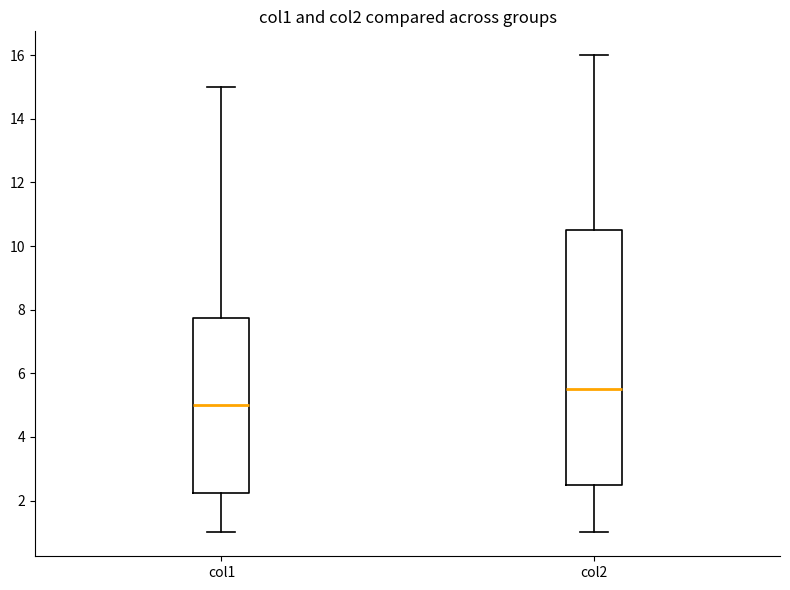

Where is the lower edge of the box for col1 on the y-axis? The values are not printed on the chart, so give them approximately, as read against the axis.

2.2